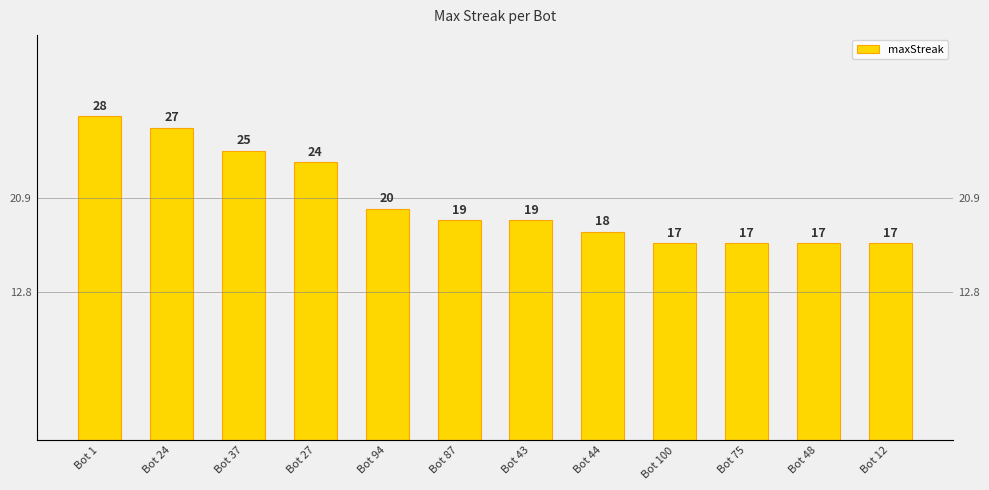

What is the sum of all values?

248